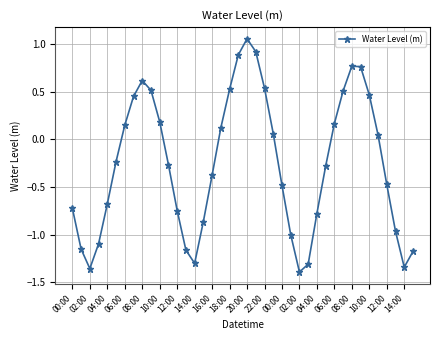

What is the difference between the maximum and second lowest values?

2.4